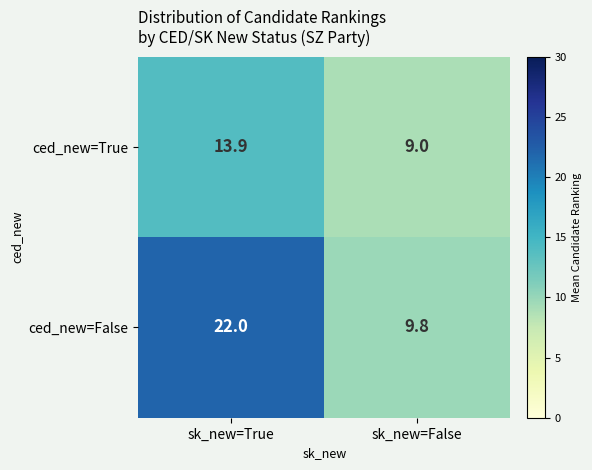

The value of ced_new=True at sk_new=True is 13.9. True or false?

True